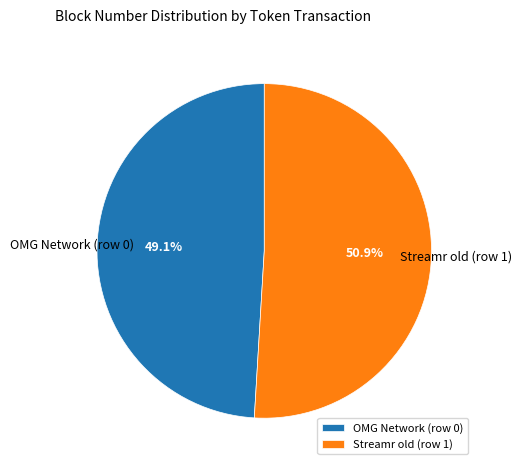

Between Streamr old (row 1) and OMG Network (row 0), which is larger?

Streamr old (row 1)